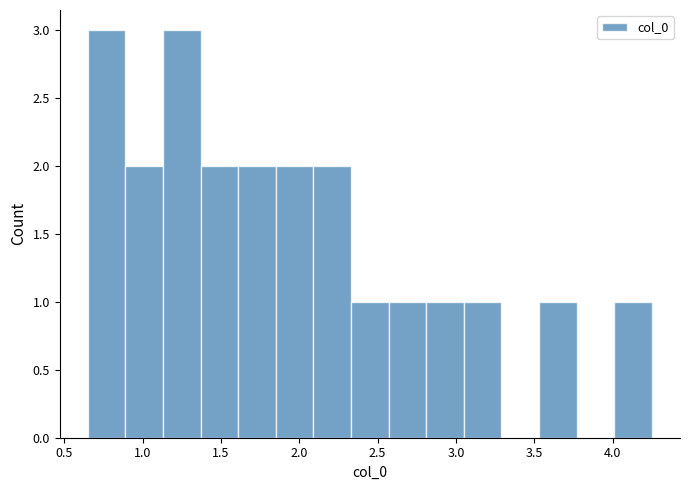

Reading left to right, list every bar in this chart as the range it spans on the x-axis followed by its height. Neither the bar edges nor the heights are printed on the chart, so give them approximately, as read against the axes.

0.65 to 0.89: 3
0.89 to 1.13: 2
1.13 to 1.37: 3
1.37 to 1.61: 2
1.61 to 1.85: 2
1.85 to 2.09: 2
2.09 to 2.33: 2
2.33 to 2.57: 1
2.57 to 2.81: 1
2.81 to 3.05: 1
3.05 to 3.29: 1
3.29 to 3.53: 0
3.53 to 3.77: 1
3.77 to 4.01: 0
4.01 to 4.25: 1